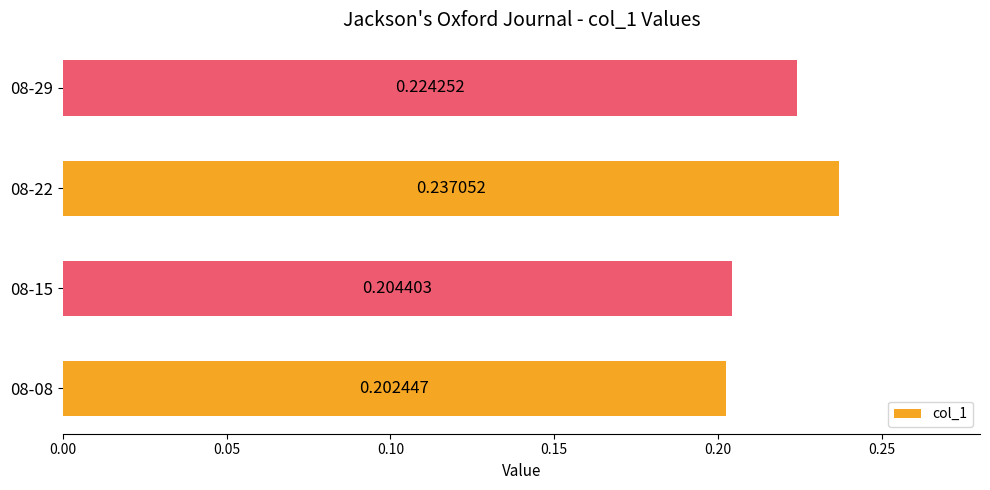

What is the sum of the values at 08-15 and 08-08?

0.4